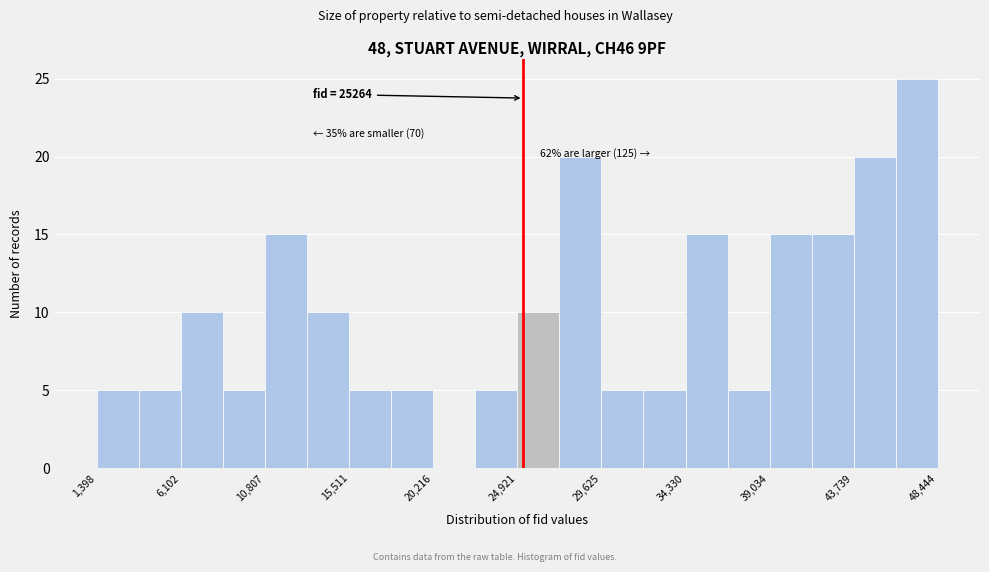

Over which range of the x-axis is the bar tallest?

46000 to 48500